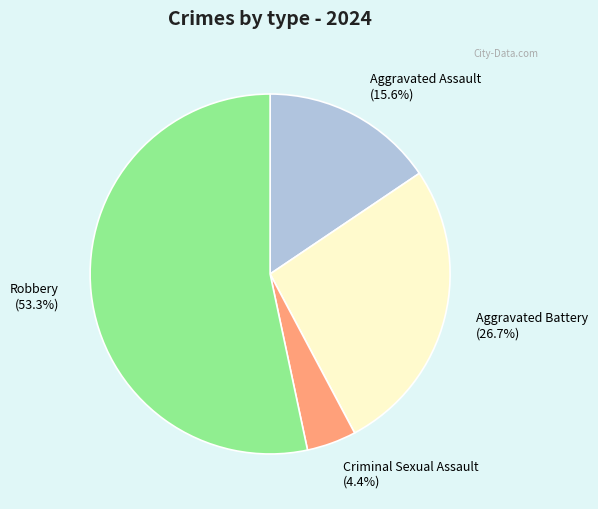

Is there a majority slice in this chart?

Yes